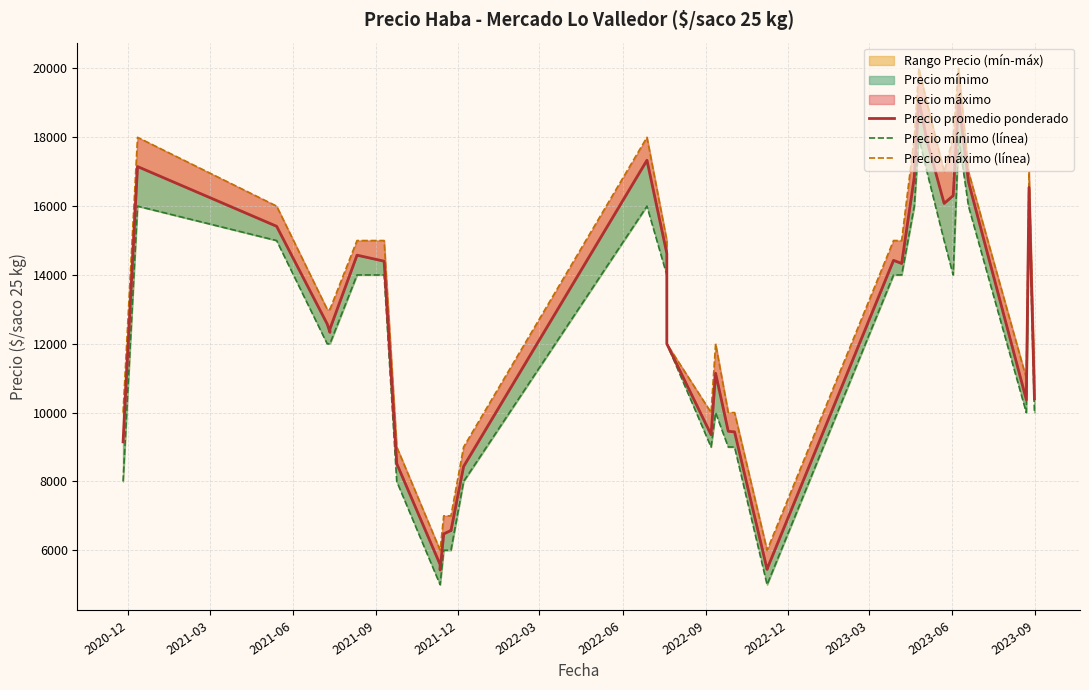

Which has a higher value, 2020-12 or 2023-09?

2020-12